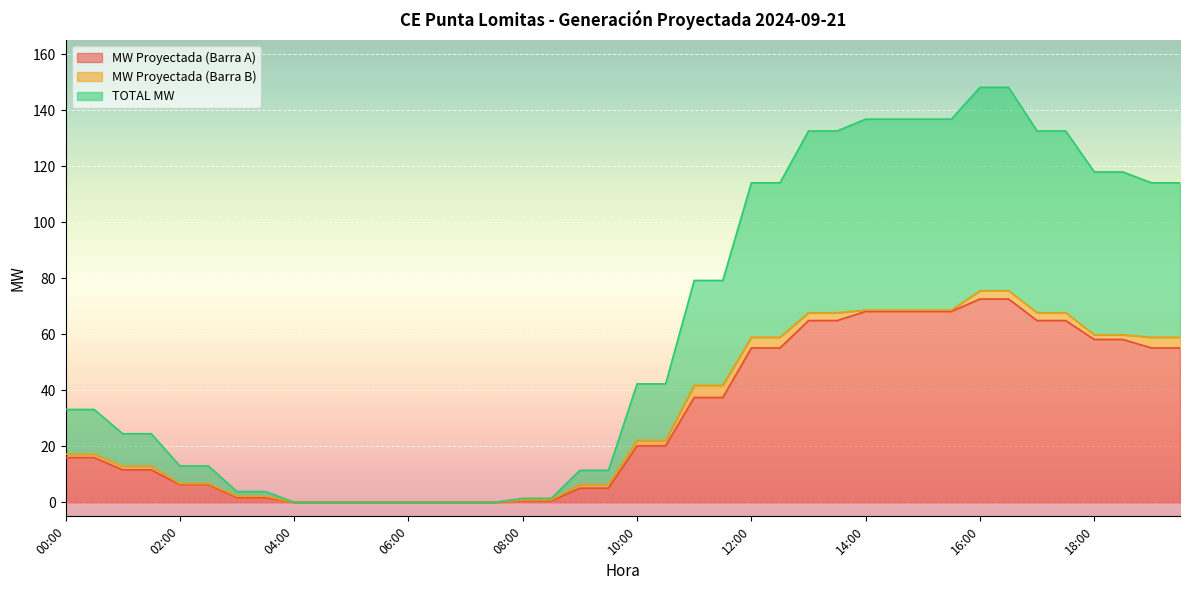

How many values in TOTAL MW are above zero?

32